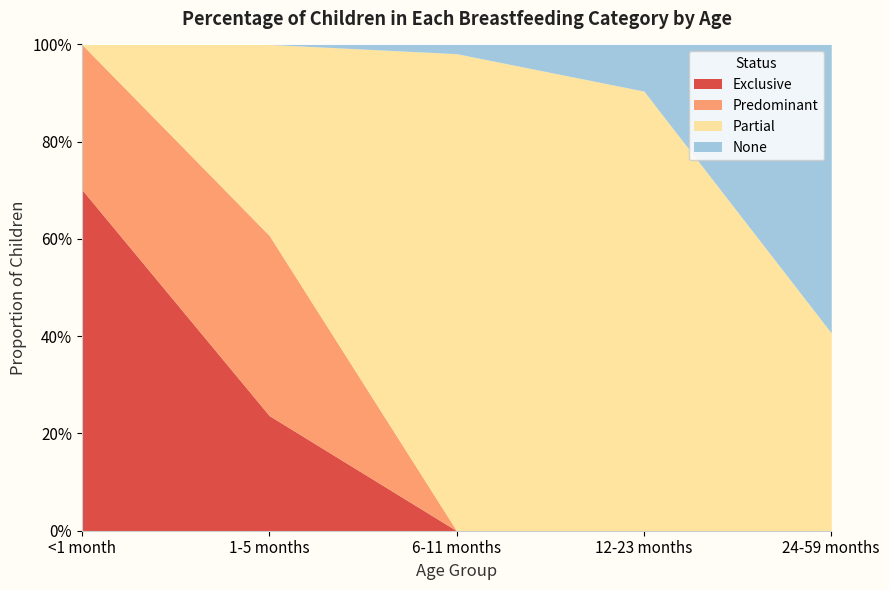

What is the sum of the Predominant values at 1-5 months and <1 month?

0.7